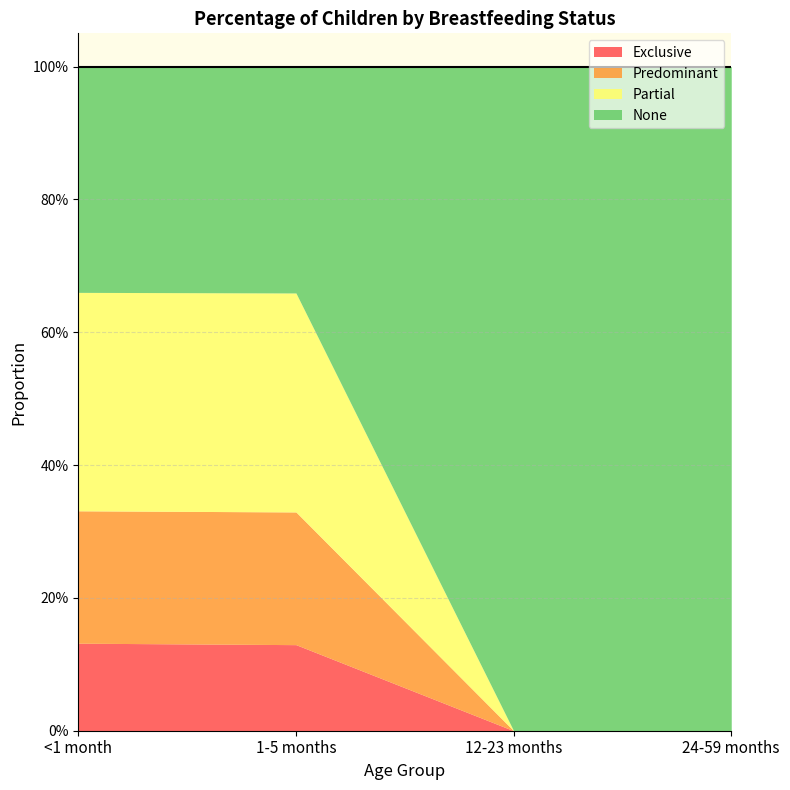

Is it true that Predominant equals 0.2 at <1 month?

True